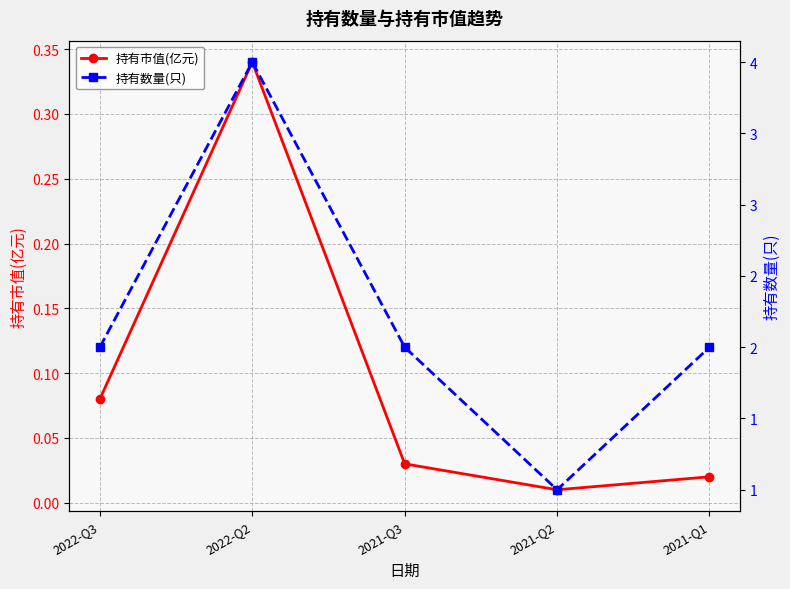

True or false: 持有市值(亿元) and 持有数量(只) intersect in this chart.

False